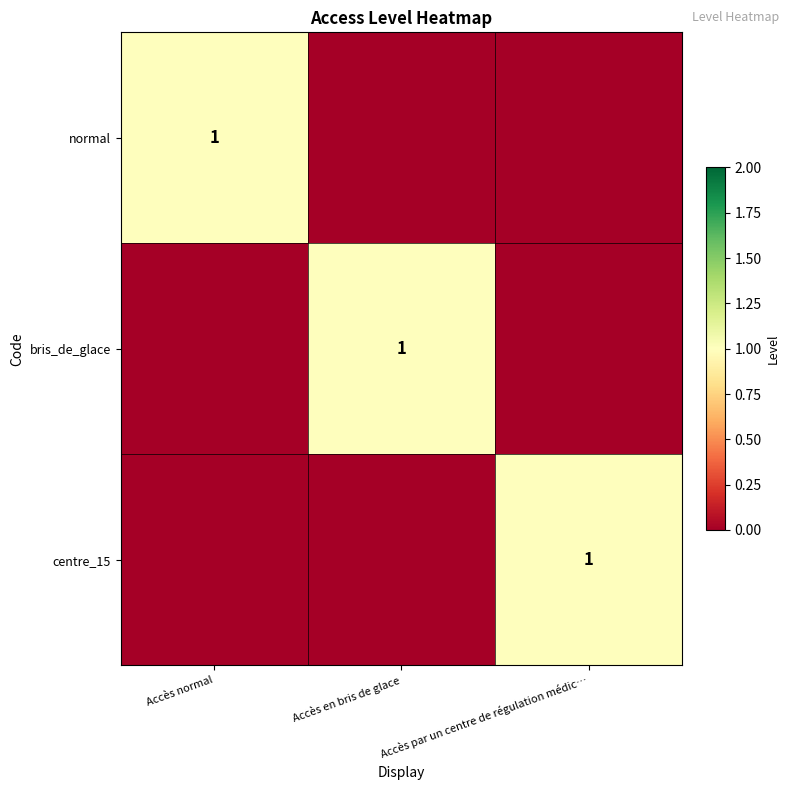

True or false: centre_15 has a value of 1 at Accès par un centre de régulation médic….

True